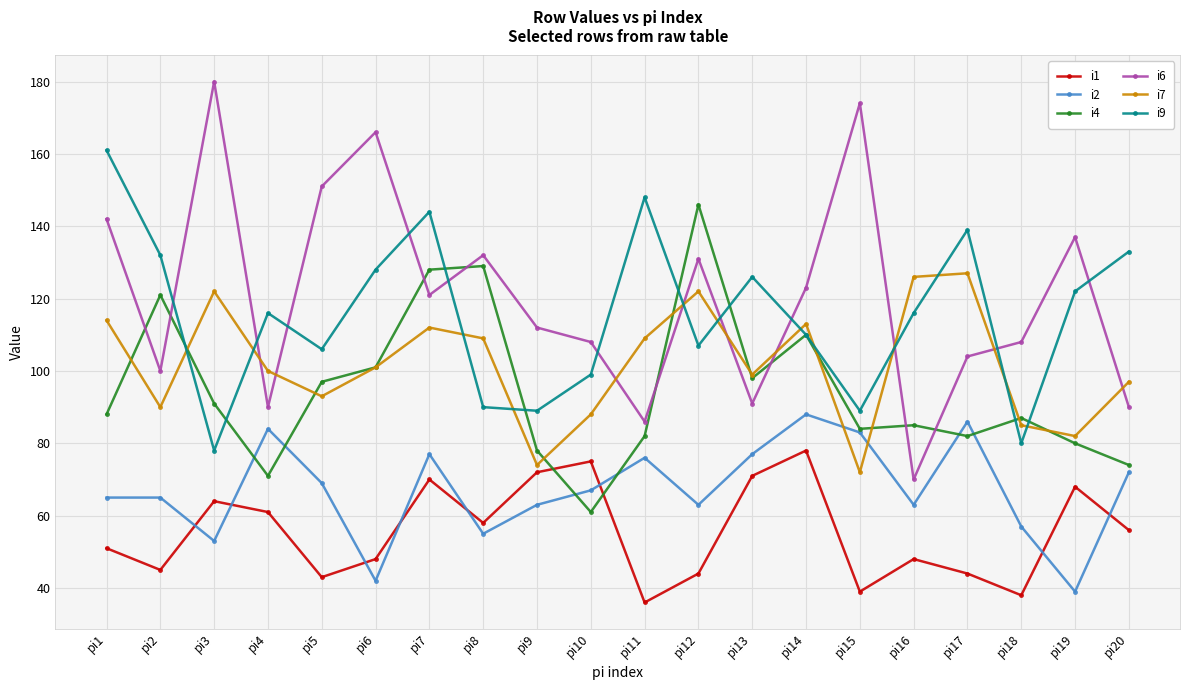

What is the total value across all series at pi4?

522